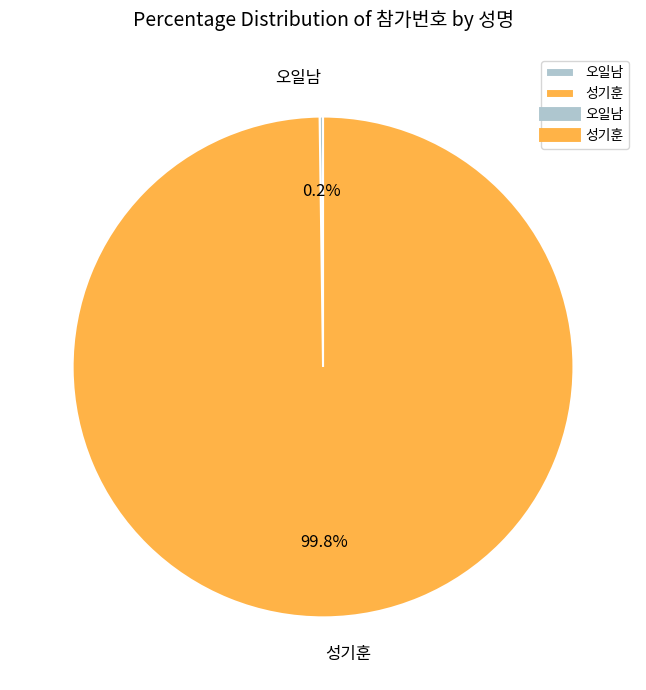

Is there a majority slice in this chart?

Yes